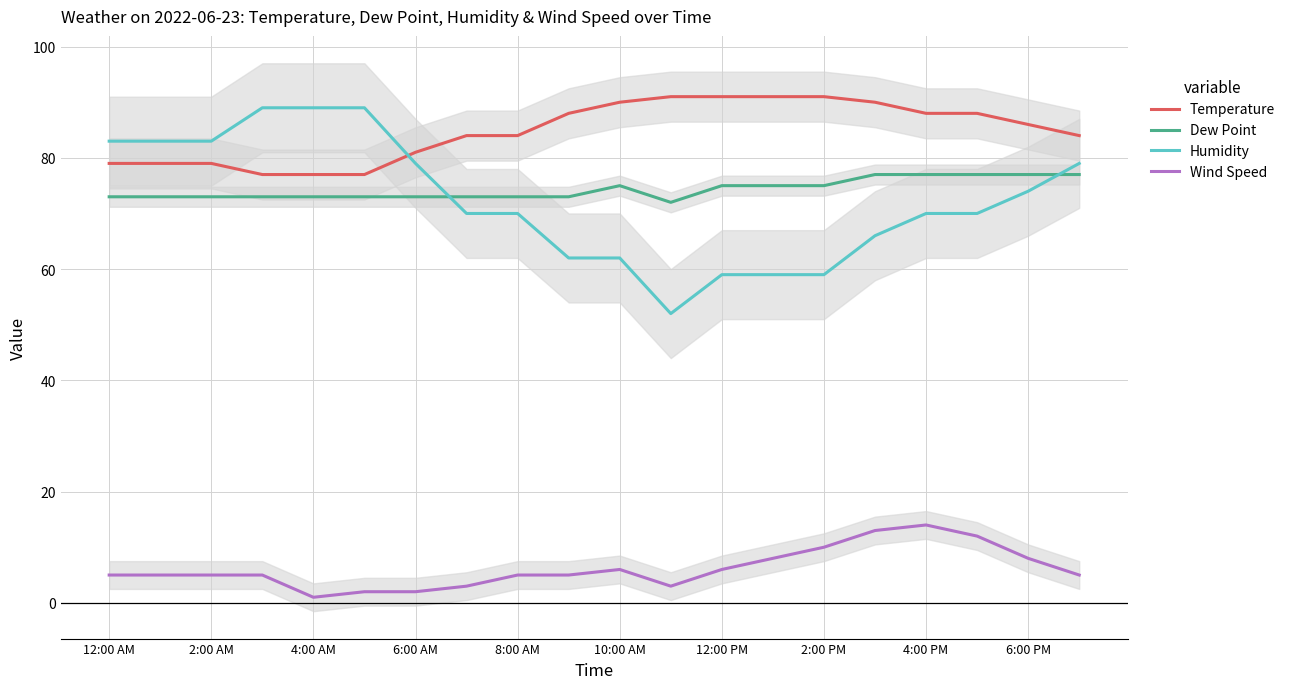

What is the value of the Dew Point point at the 6th from the left?

73